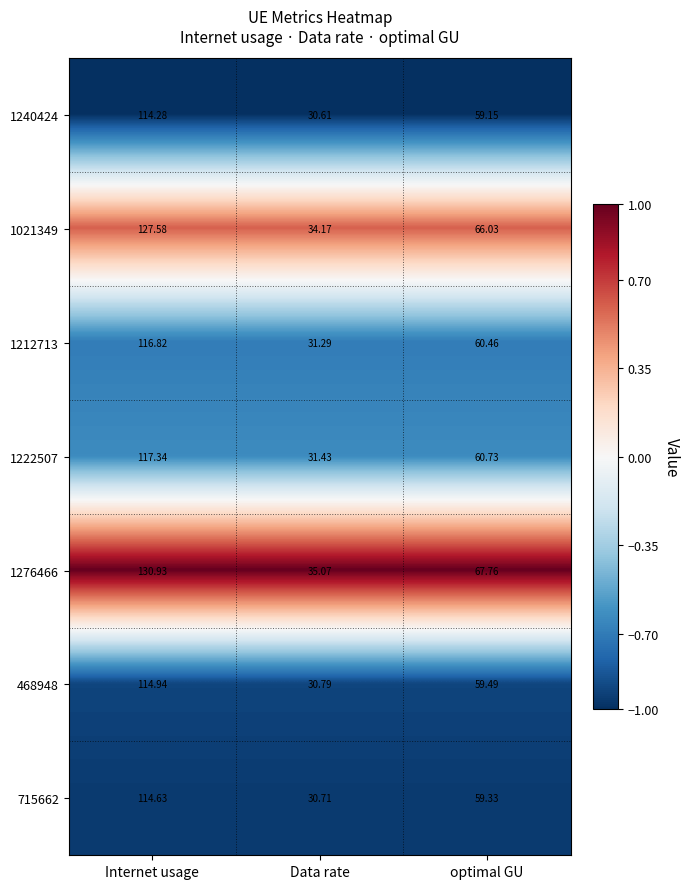

Rank the categories by 468948 value from lowest to highest.

Data rate, optimal GU, Internet usage